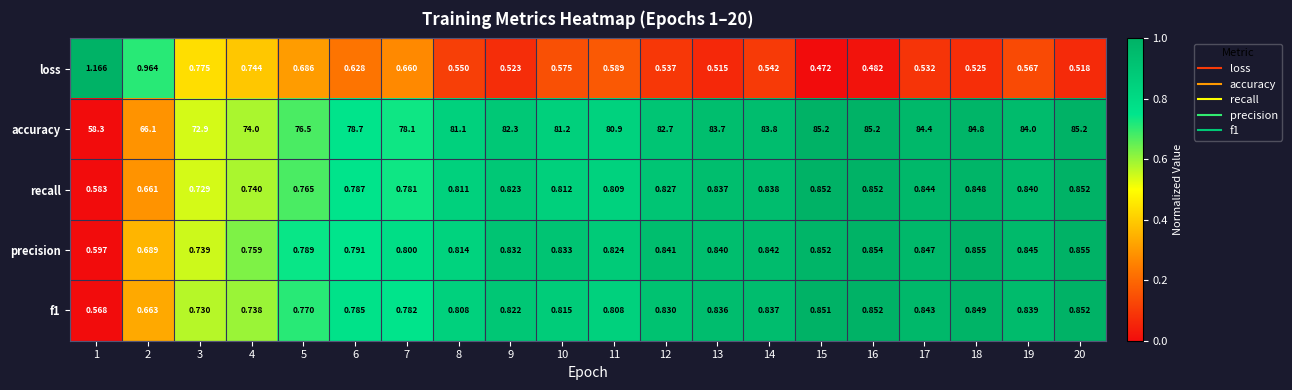

Which series has the largest range (max minus min)?

accuracy